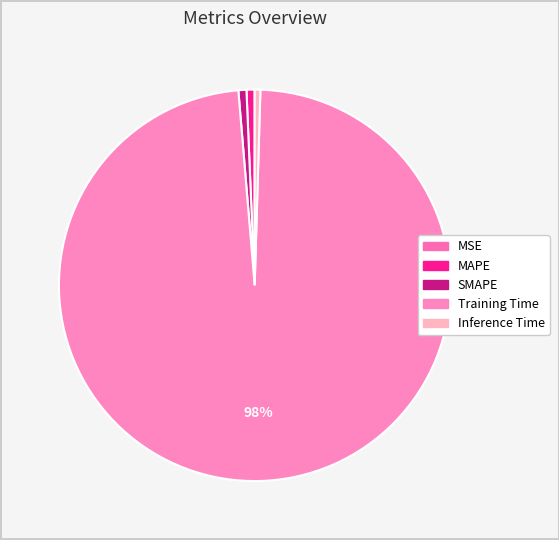

Which category has the biggest portion of the pie?

Training Time